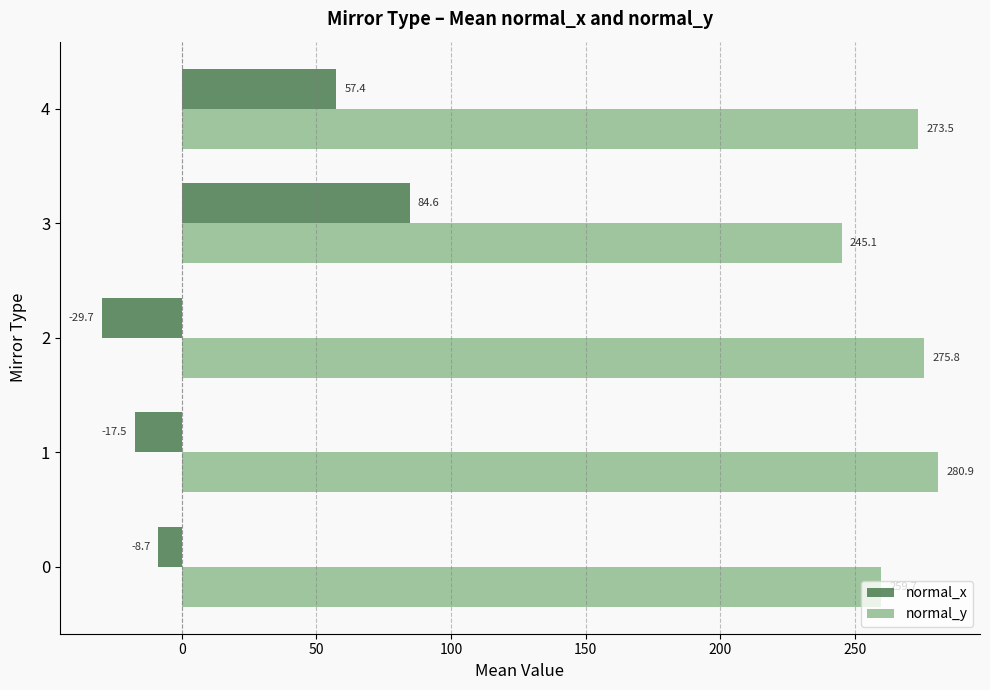

Which series changed the most between 2 and 3?

normal_x